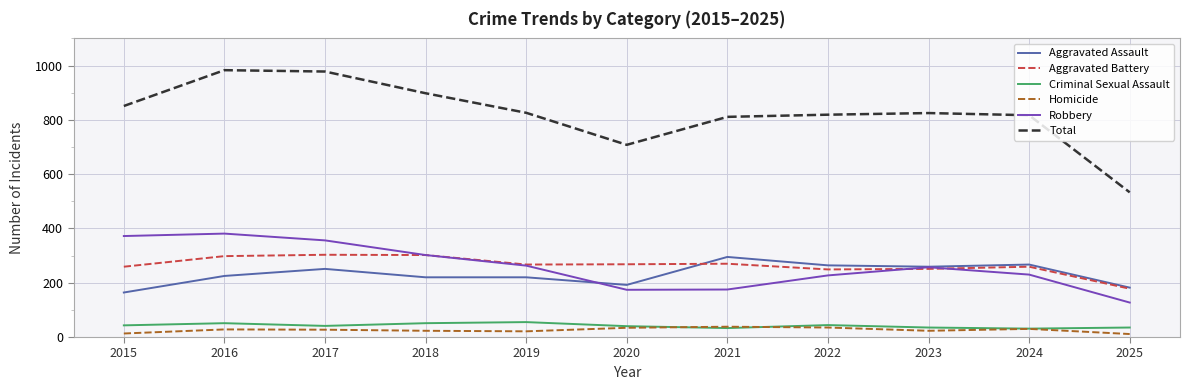

The value of Aggravated Assault at 2015 is 164. True or false?

True